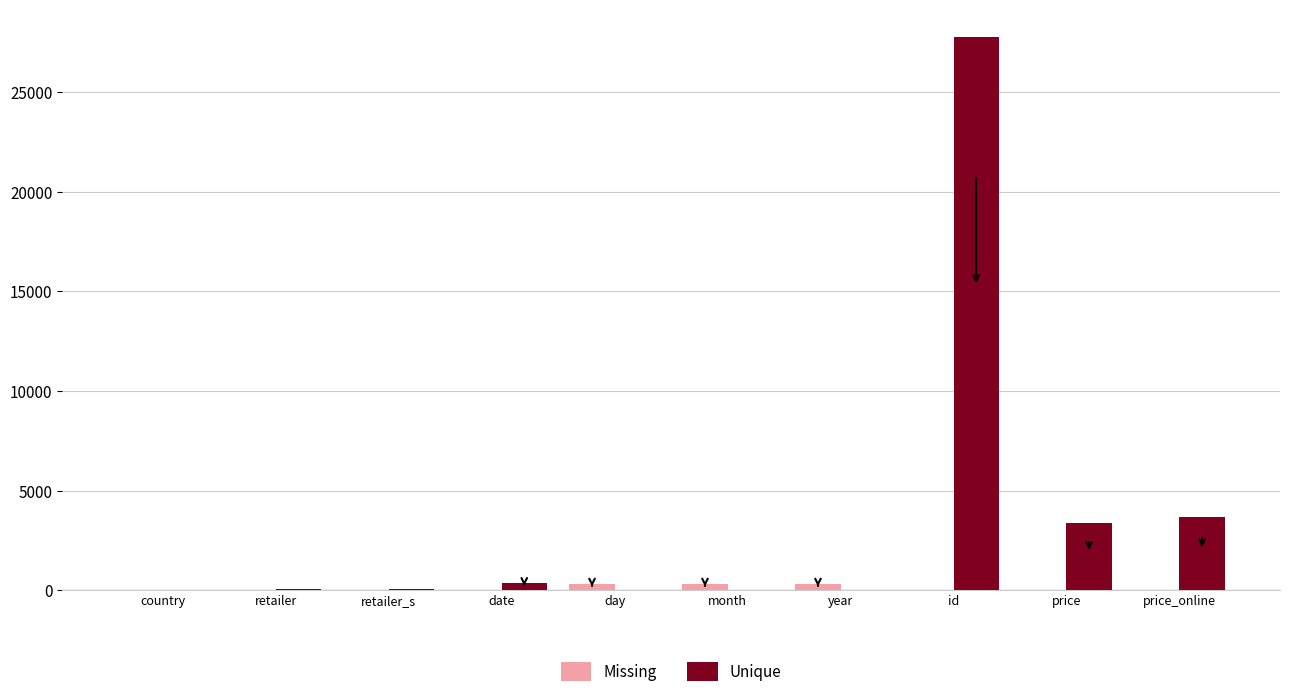

Count the number of data series in this chart.

2